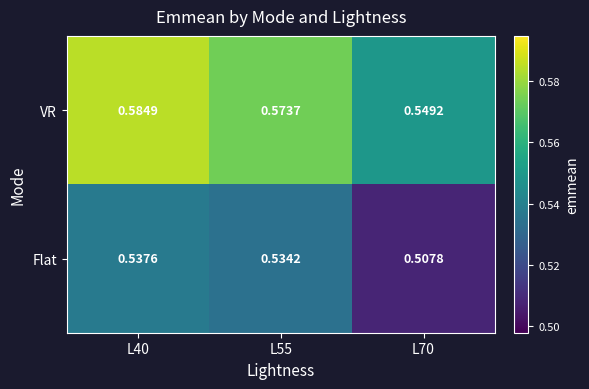

Is the value of VR at L55 greater than the value of Flat at L40?

Yes